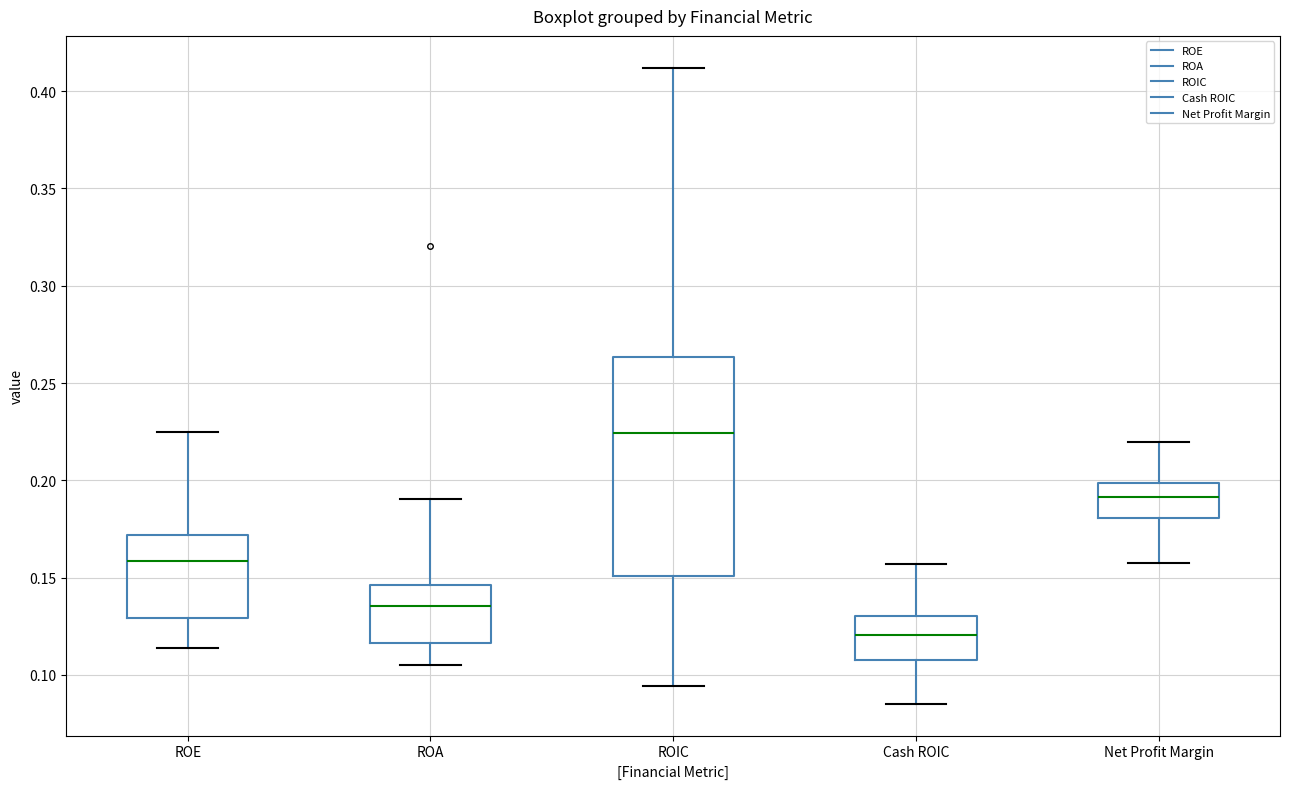

Reading left to right, read every box against the y-axis: the position of its median line, the range the box covers, and the ends of its whiskers. The values are not printed on the chart, so give them approximately, as read against the axis.

ROE: median 0.160, box 0.130 to 0.170, whiskers 0.115 to 0.225
ROA: median 0.135, box 0.115 to 0.145, whiskers 0.105 to 0.190
ROIC: median 0.225, box 0.150 to 0.265, whiskers 0.095 to 0.410
Cash ROIC: median 0.120, box 0.105 to 0.130, whiskers 0.085 to 0.155
Net Profit Margin: median 0.190, box 0.180 to 0.200, whiskers 0.160 to 0.220